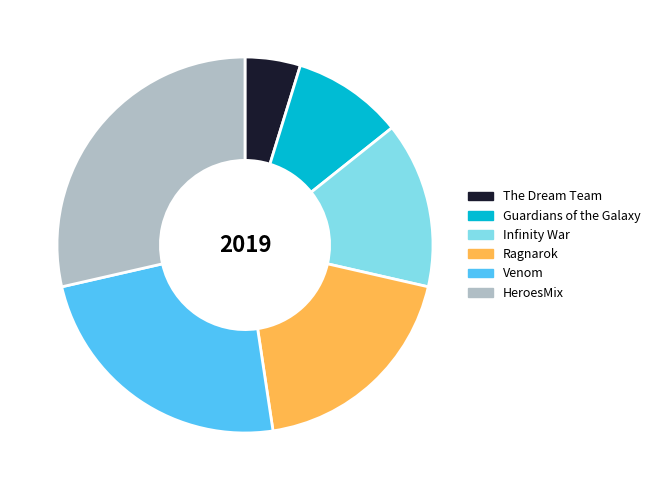

What is the smallest slice in the pie chart?

The Dream Team